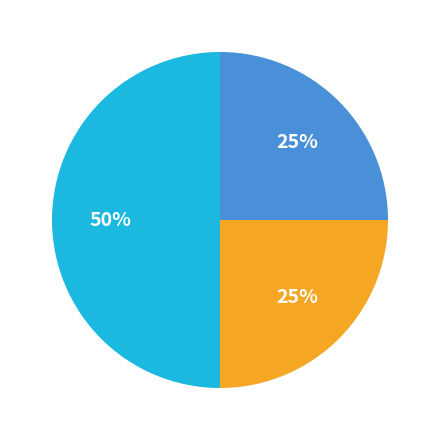

To the nearest percent, what is the difference between the largest and smallest slice percentages?

25%